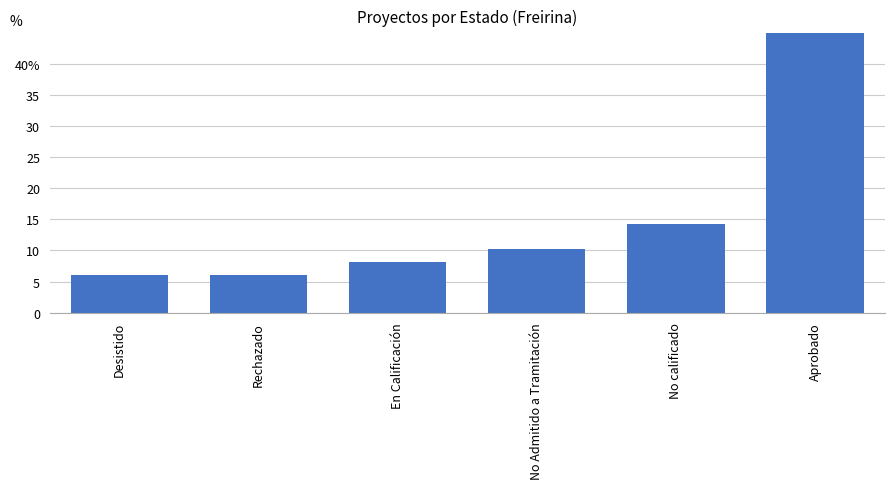

What is the difference between the values at Rechazado and No Admitido a Tramitación?

4.1